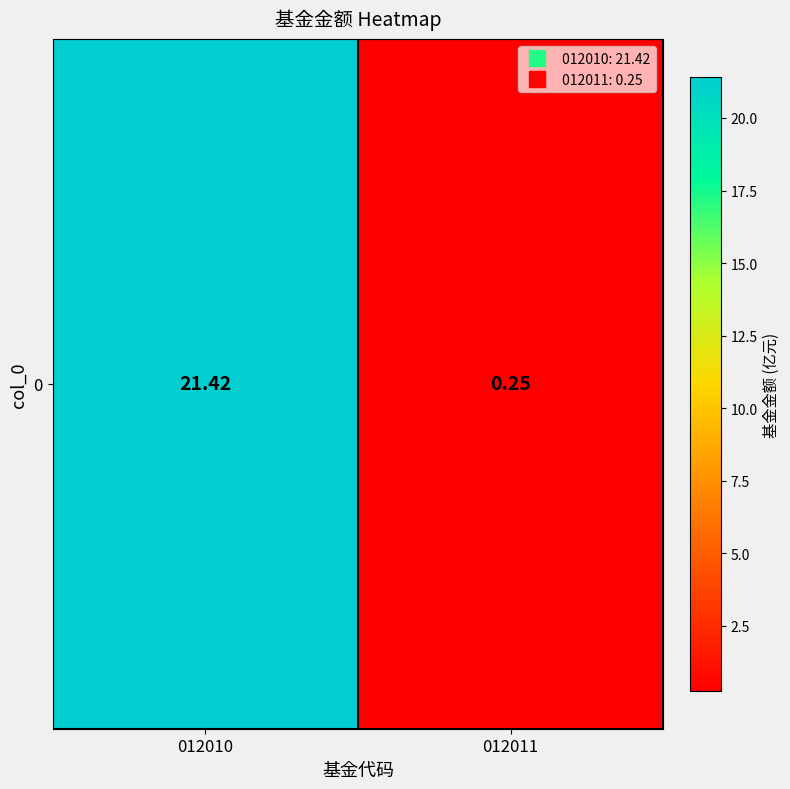

The chart shows a value of 21.4 at 012010. True or false?

True